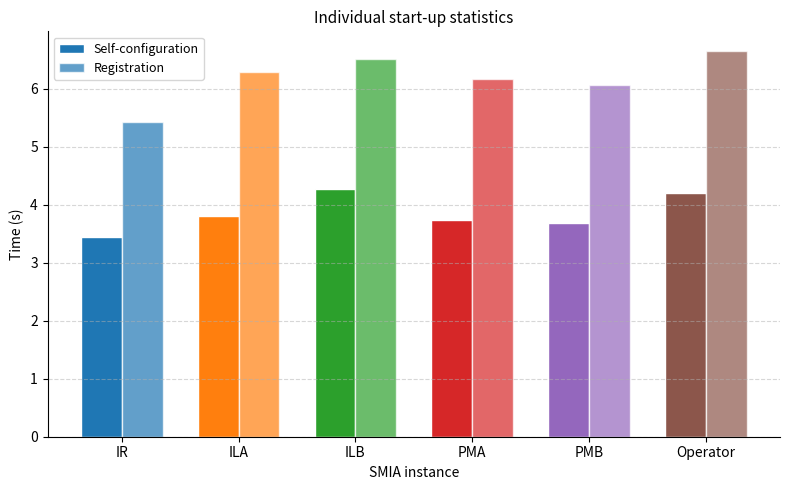

The Registration series shows 6.3 at ILA. True or false?

True